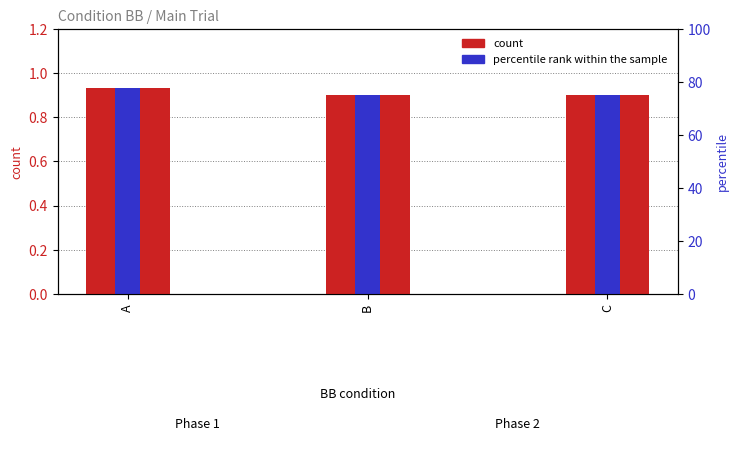

Is it true that percentile rank within the sample equals 0.4 at A?

False